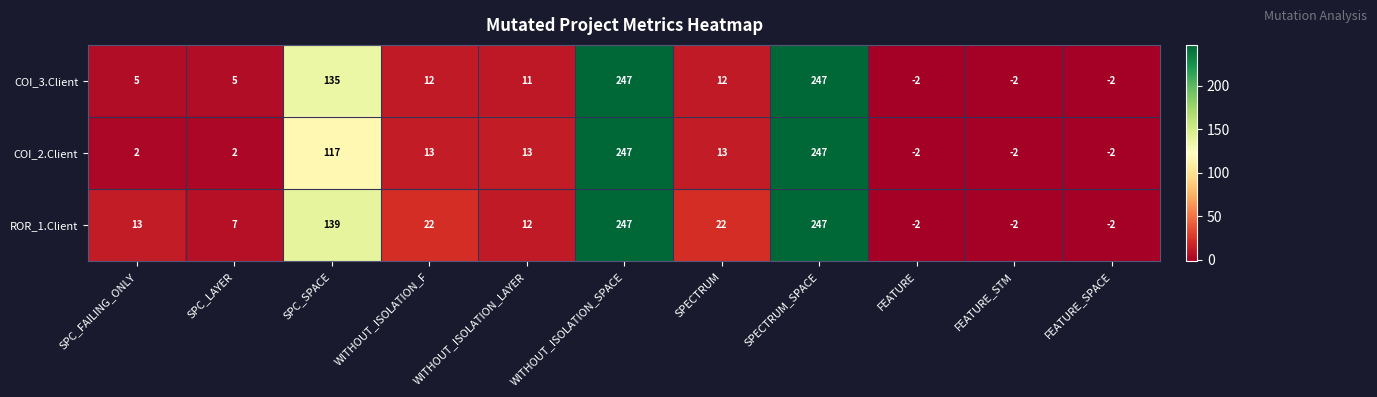

At SPC_FAILING_ONLY, list the series in order from smallest to largest.

COI_2.Client, COI_3.Client, ROR_1.Client